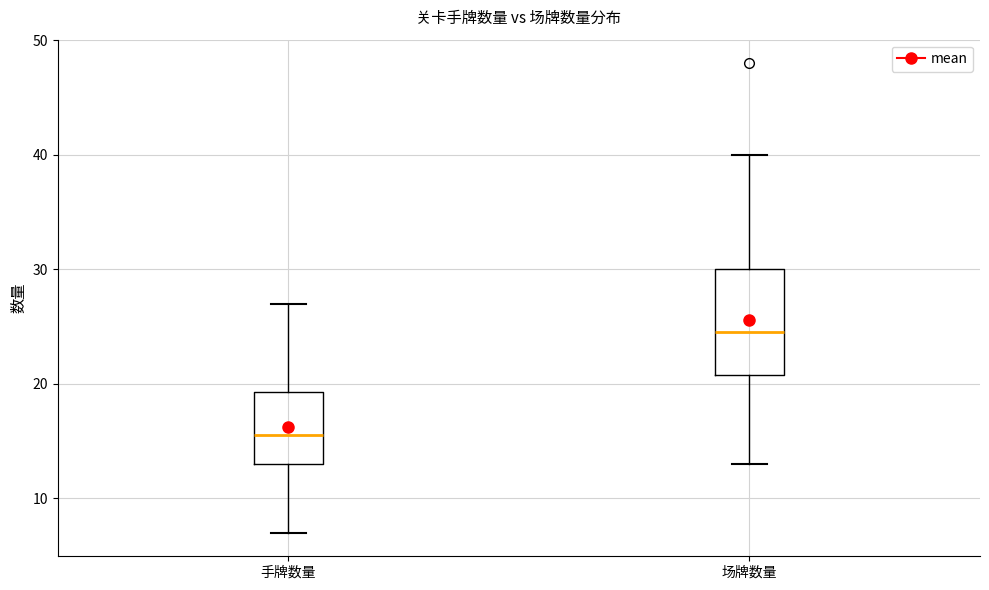

Which box's median line is the highest?

场牌数量